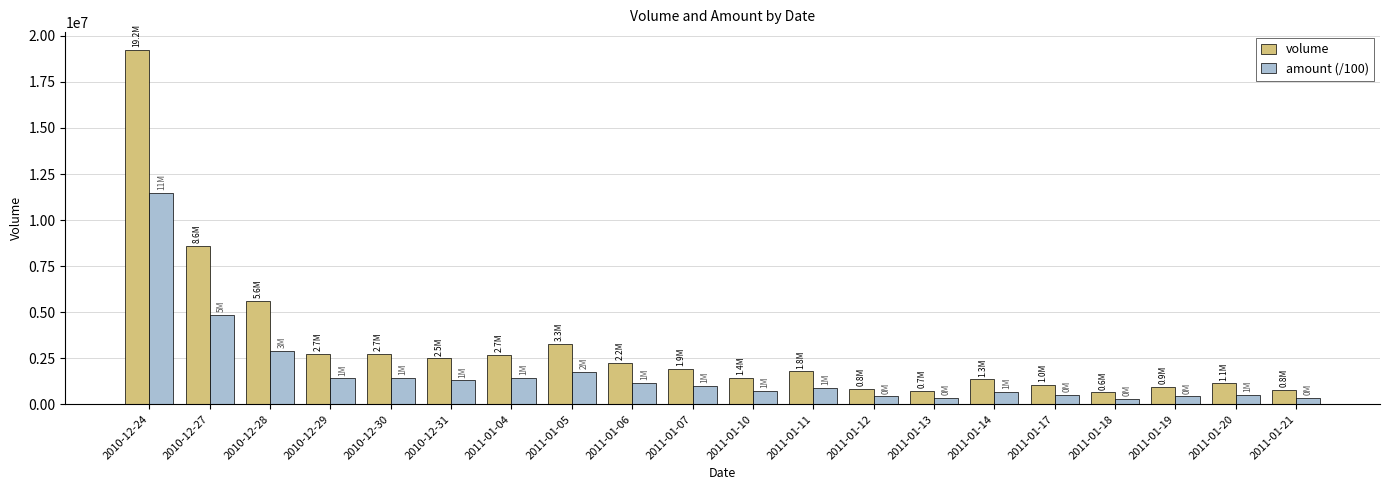

At which category is the sum across all series the highest?

2010-12-24